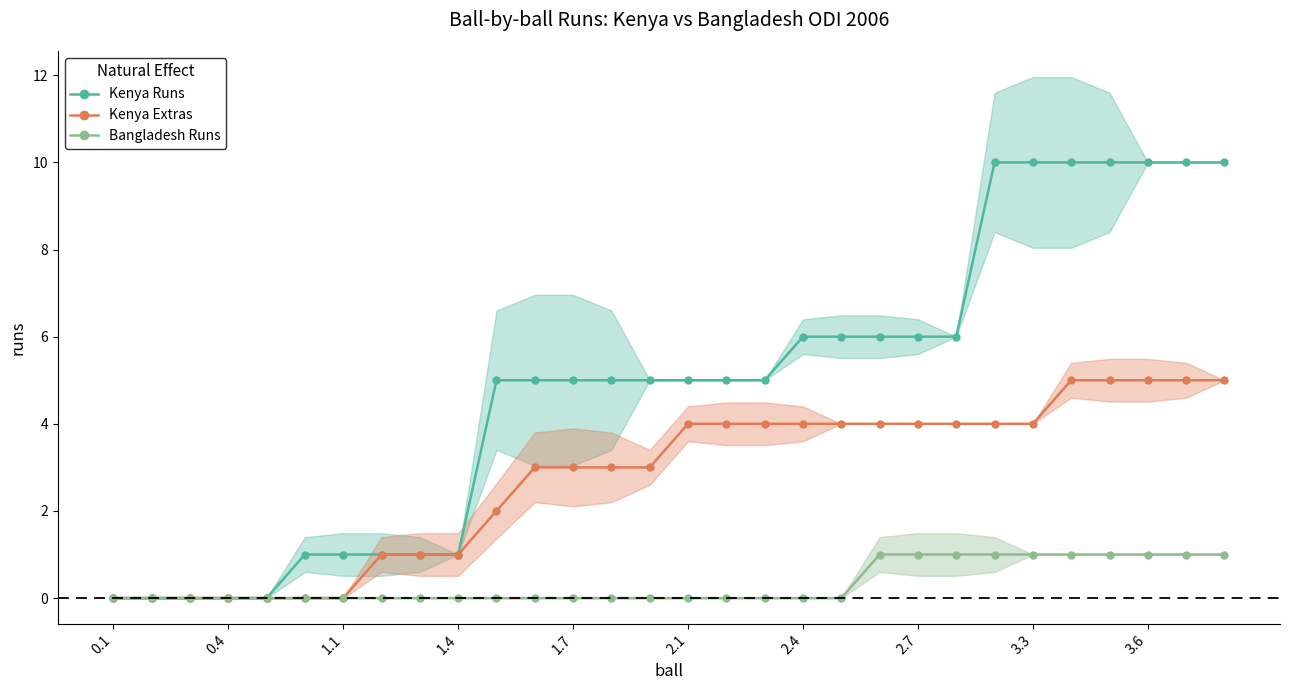

How many positive values does the Kenya Runs series have?

25